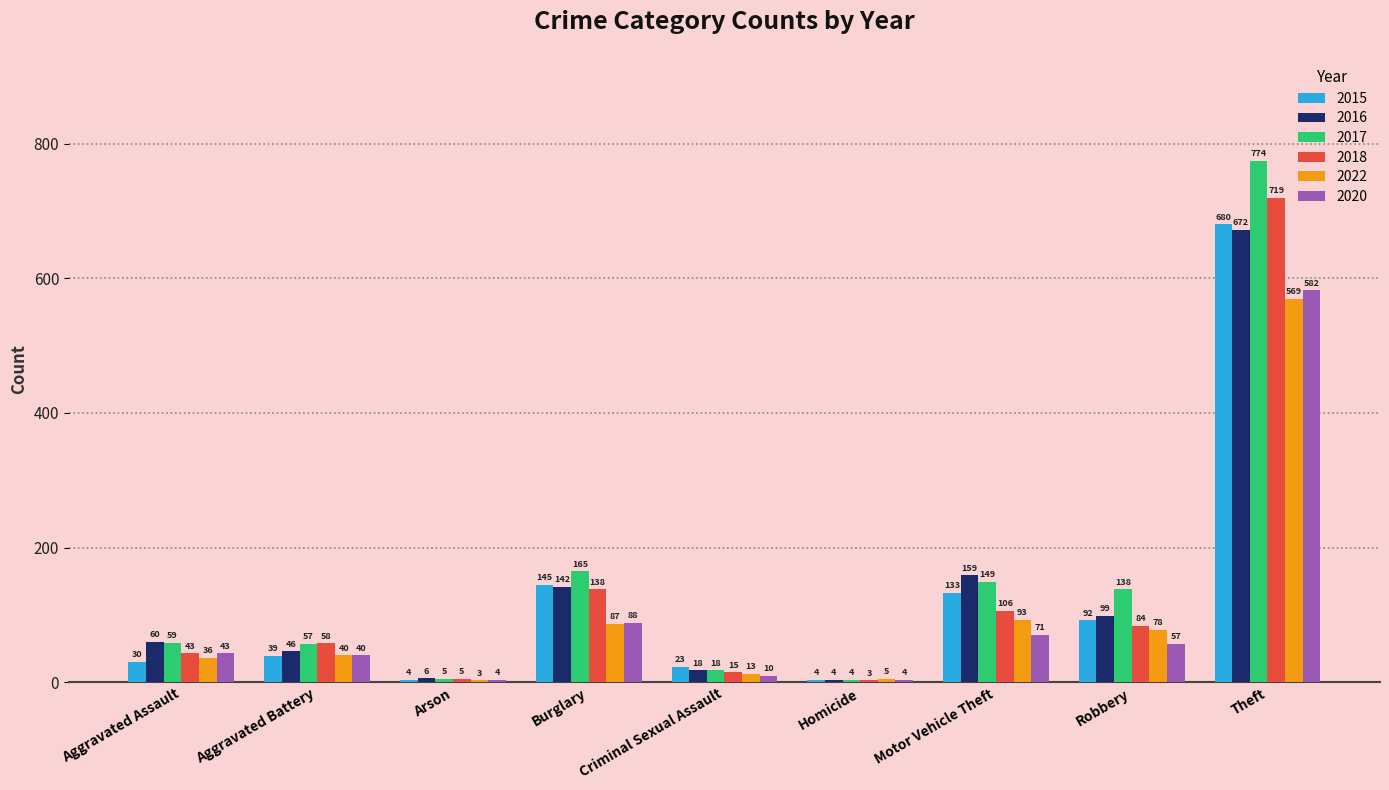

At Motor Vehicle Theft, list the series in order from smallest to largest.

2020, 2022, 2018, 2015, 2017, 2016